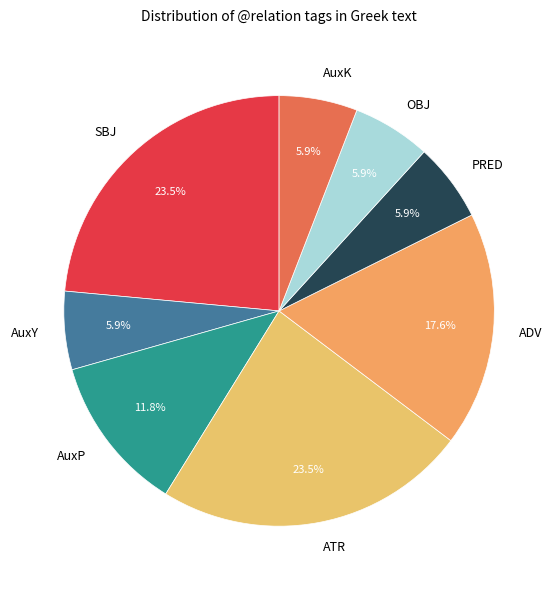

How much of the chart is everything except AuxP?

88.2%